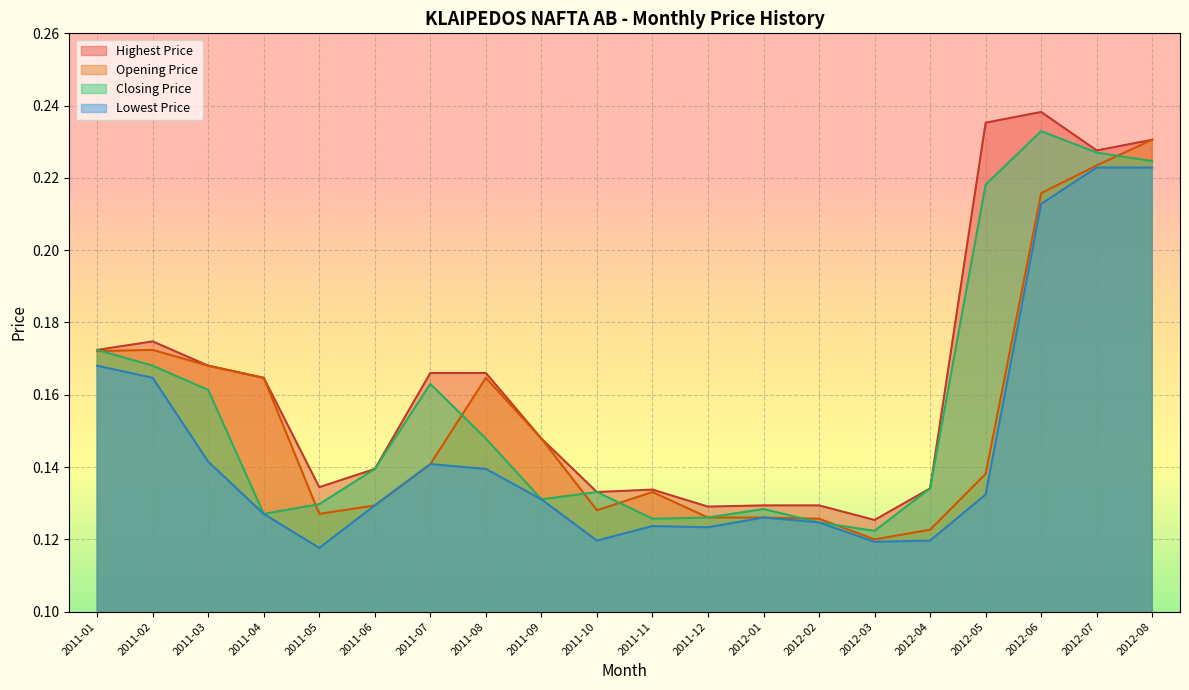

Where is the first local minimum for Opening Price?

2011-05